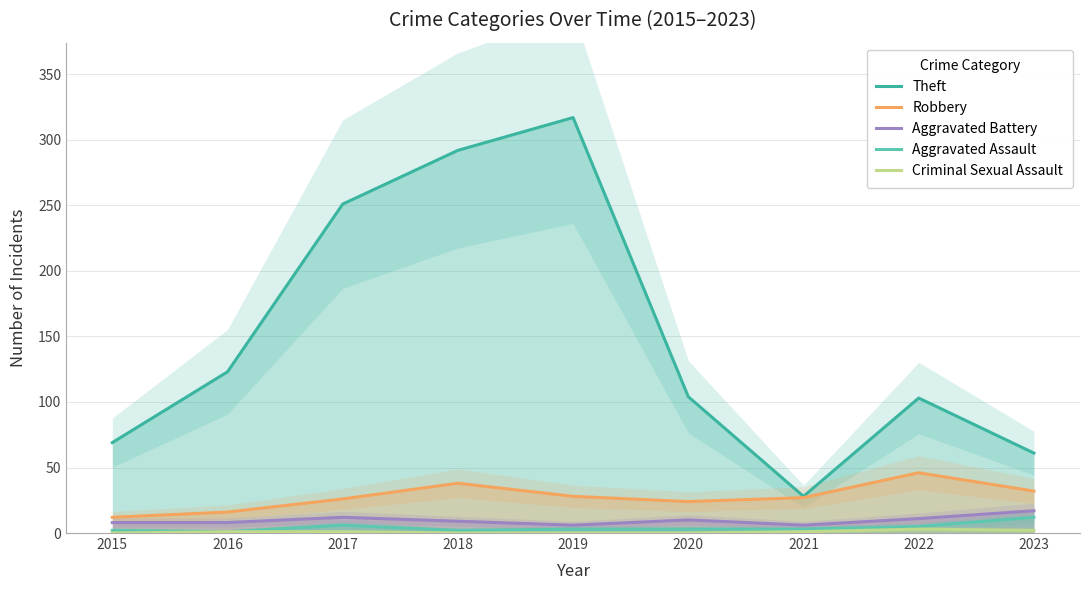

Reading left to right, what are all the values shown in this chart?

Theft: 69	123	251	292	317	104	28	103	61
Robbery: 12	16	26	38	28	24	27	46	32
Aggravated Battery: 8	8	12	9	6	10	6	11	17
Aggravated Assault: 2	1	6	2	3	3	3	5	12
Criminal Sexual Assault: 0	1	1	0	0	0	1	3	2